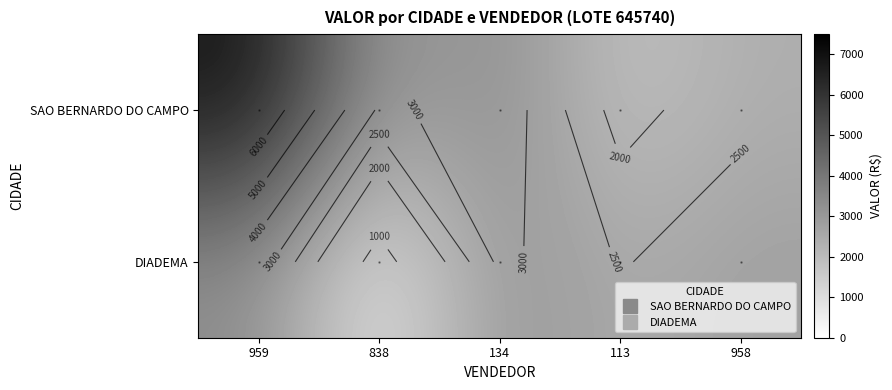

What is the minimum value for DIADEMA?

639.1